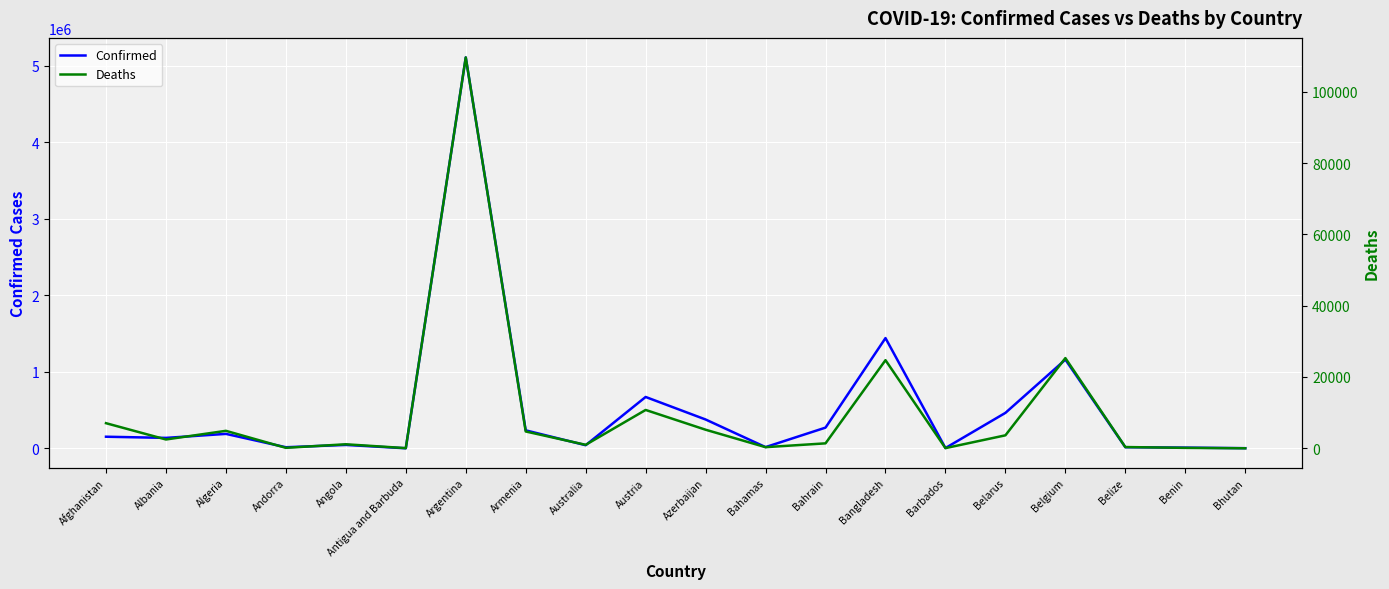

Rank the series at Armenia from lowest to highest value.

Deaths, Confirmed